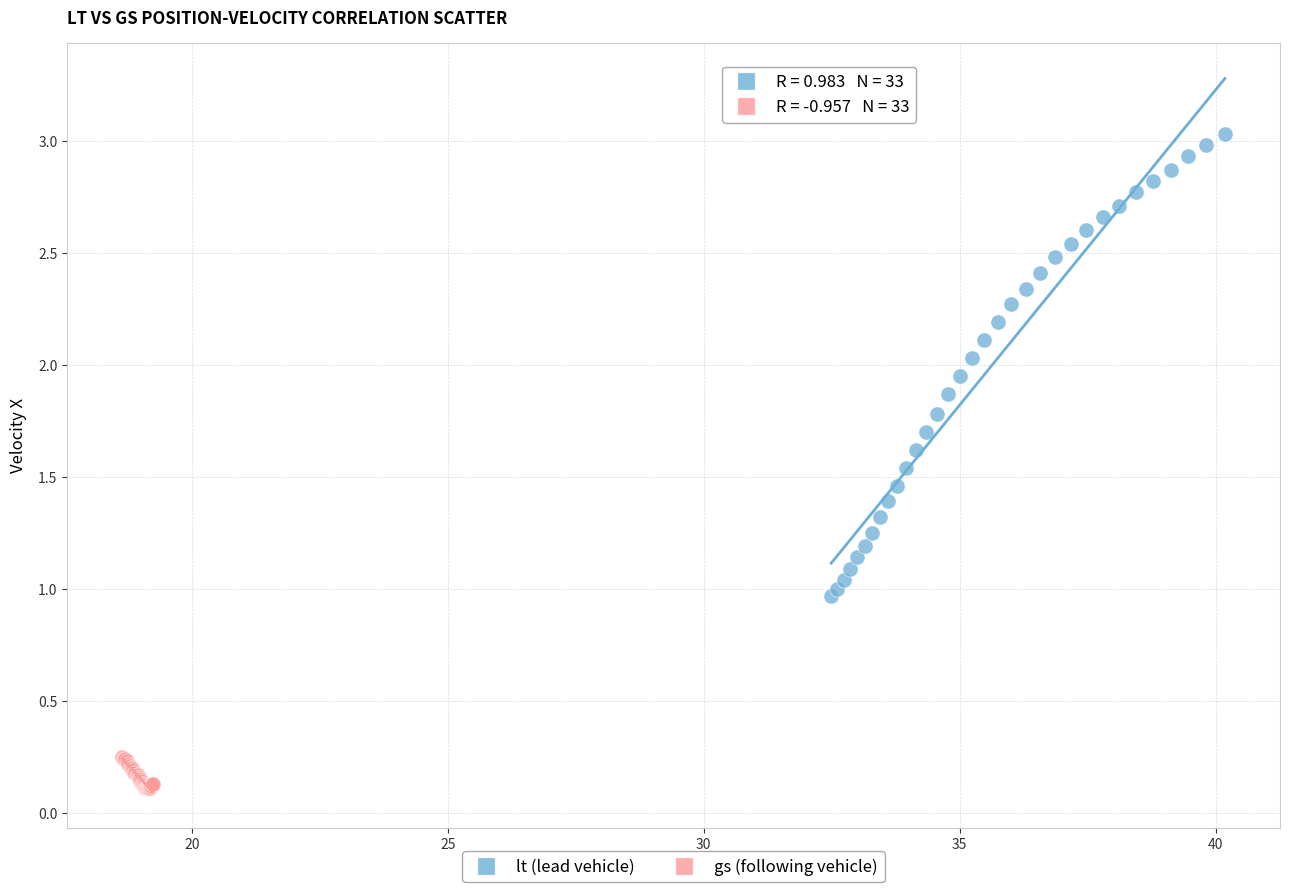

Which series contains the highest Y value?

lt (lead vehicle)